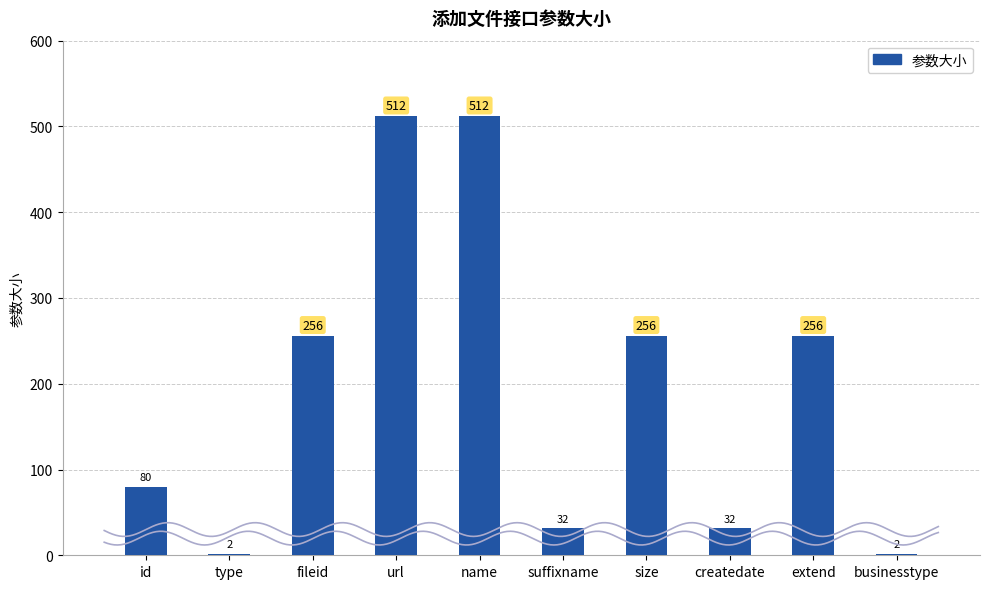

Rank the categories by value from highest to lowest.

url, name, fileid, size, extend, id, suffixname, createdate, type, businesstype